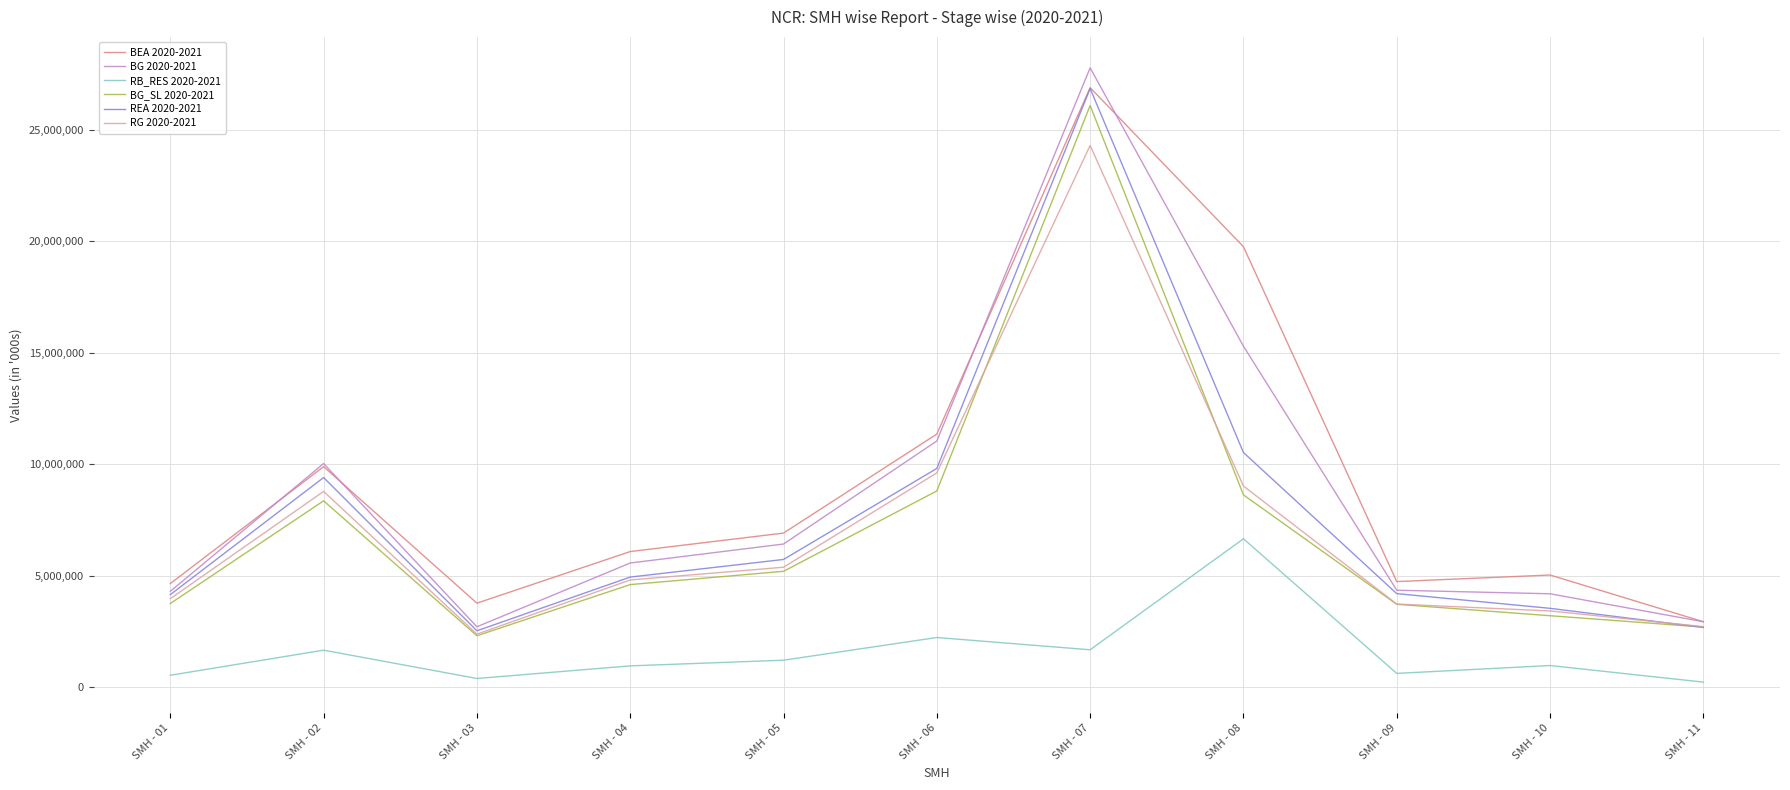

Which series has the largest total across all categories?

BEA 2020-2021